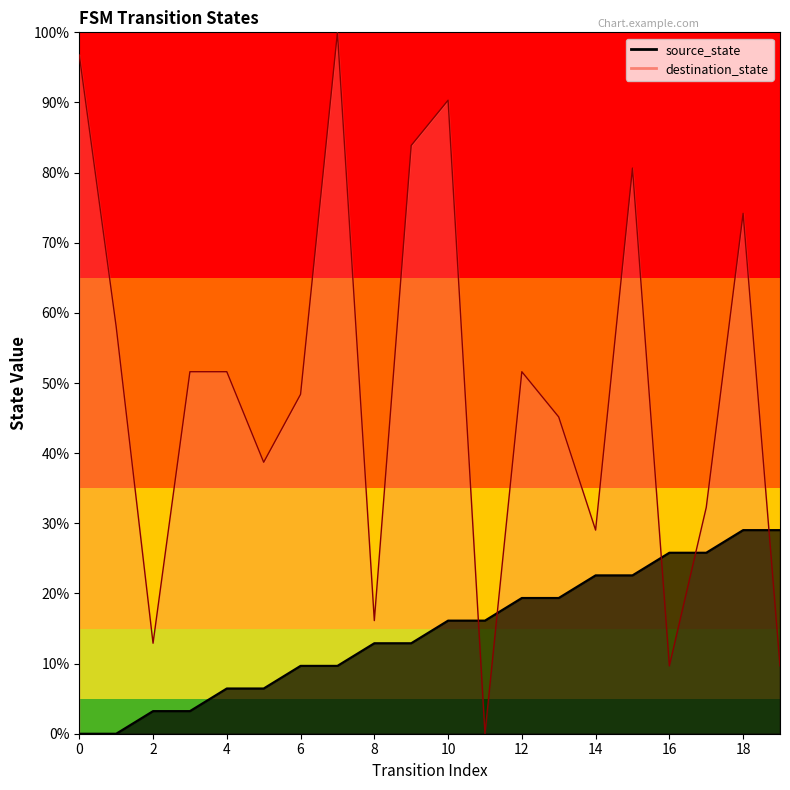

How many times do source_state and destination_state cross each other?

5